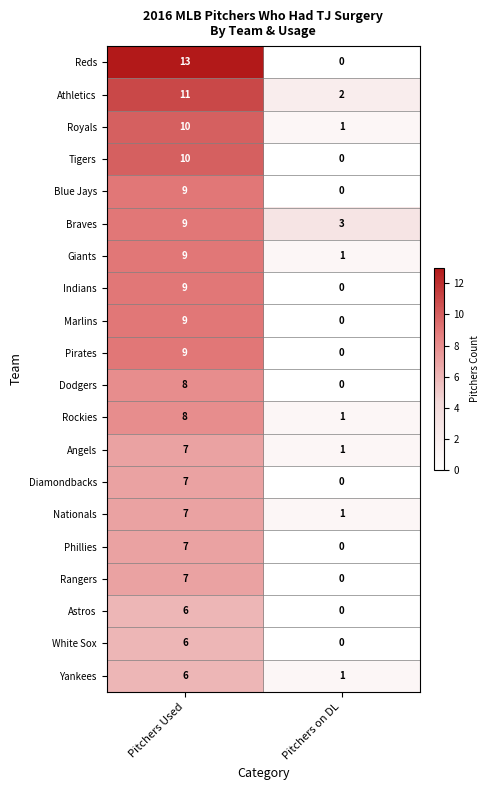

How many distinct data groups are displayed?

20